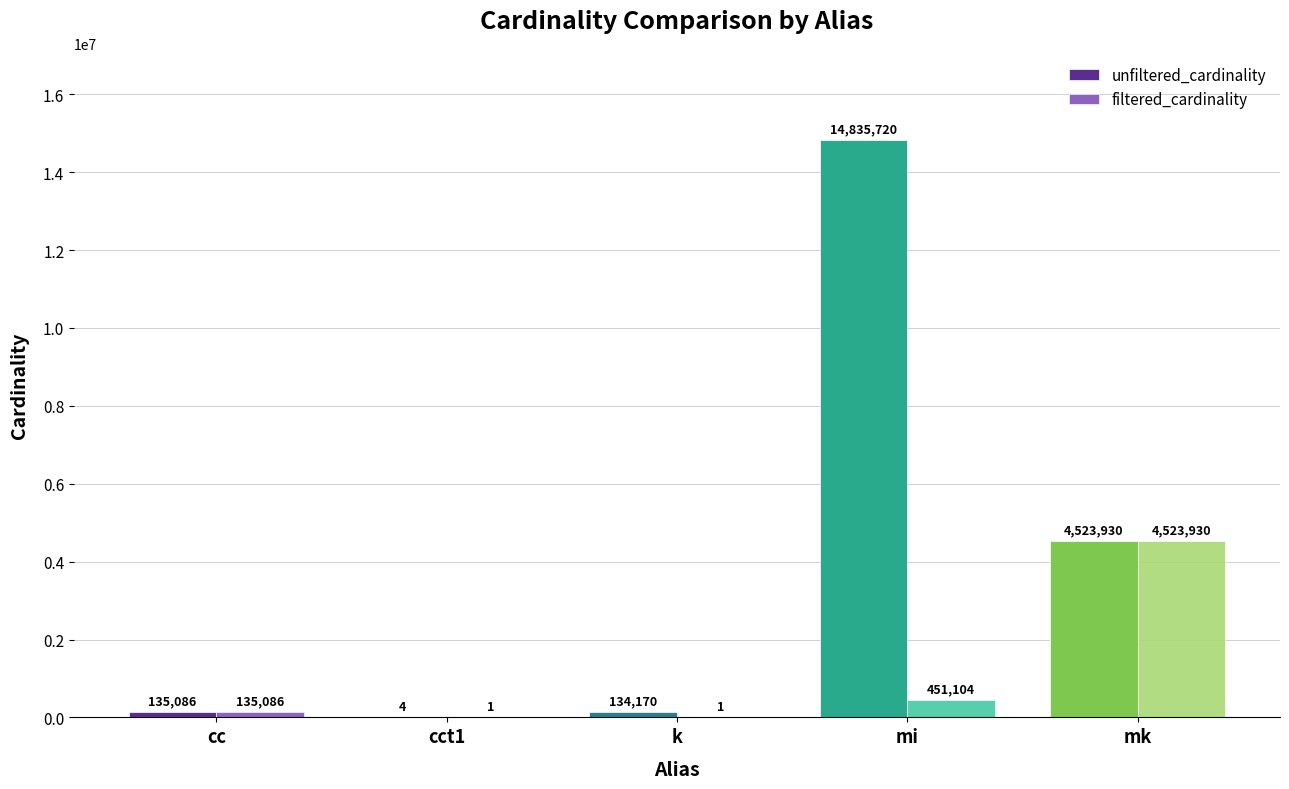

Reading right to left, extract all data points from this chart.

unfiltered_cardinality: 4523930	14835720	134170	4	135086
filtered_cardinality: 4523930	451104	1	1	135086